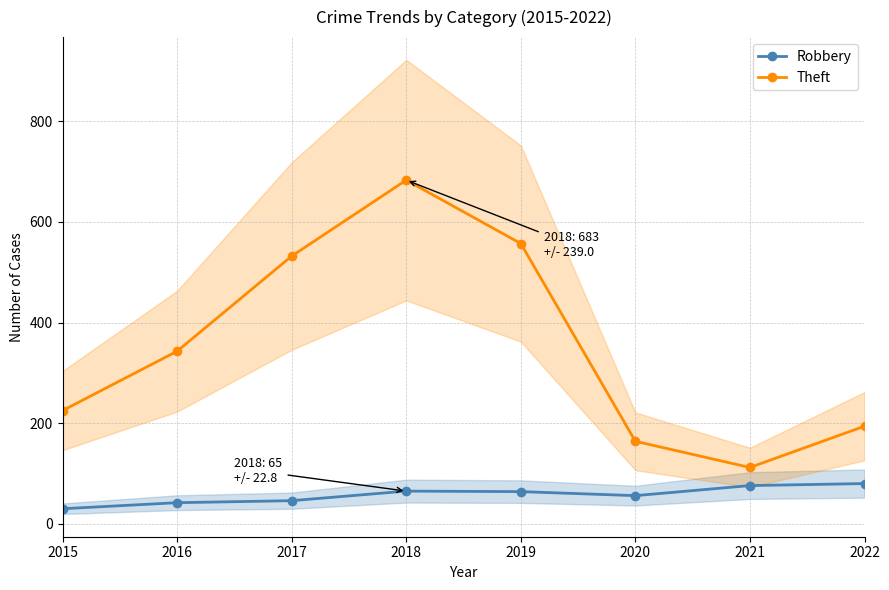

Reading left to right, what are all the values shown in this chart?

Robbery: 30	42	46	65	64	56	76	80
Theft: 225	343	532	683	557	164	112	194